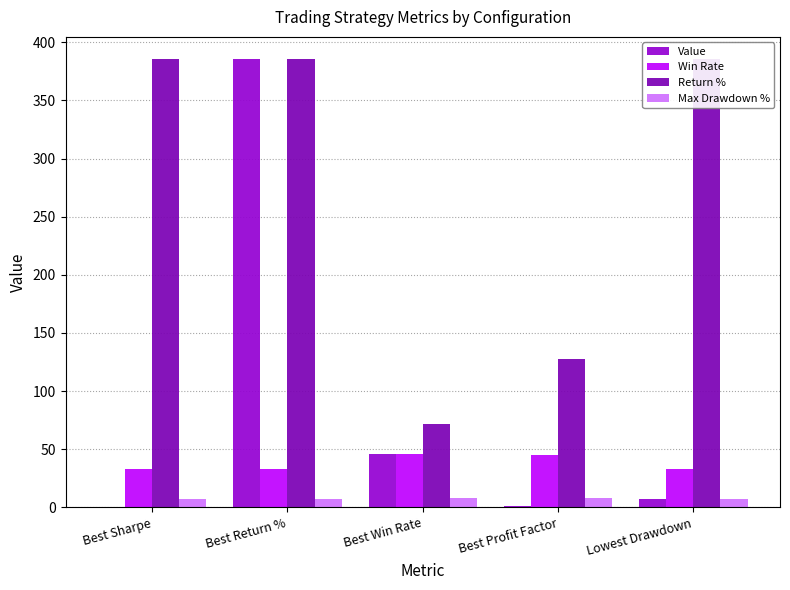

The value of Value at Lowest Drawdown is 9.1. True or false?

False